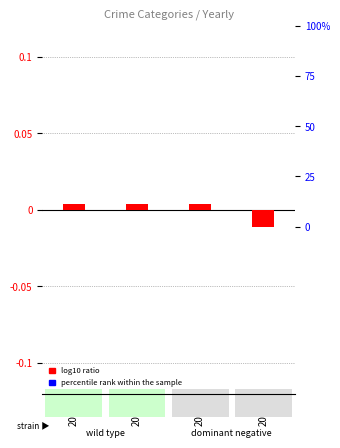

At which category is the sum across all series the highest?

2017